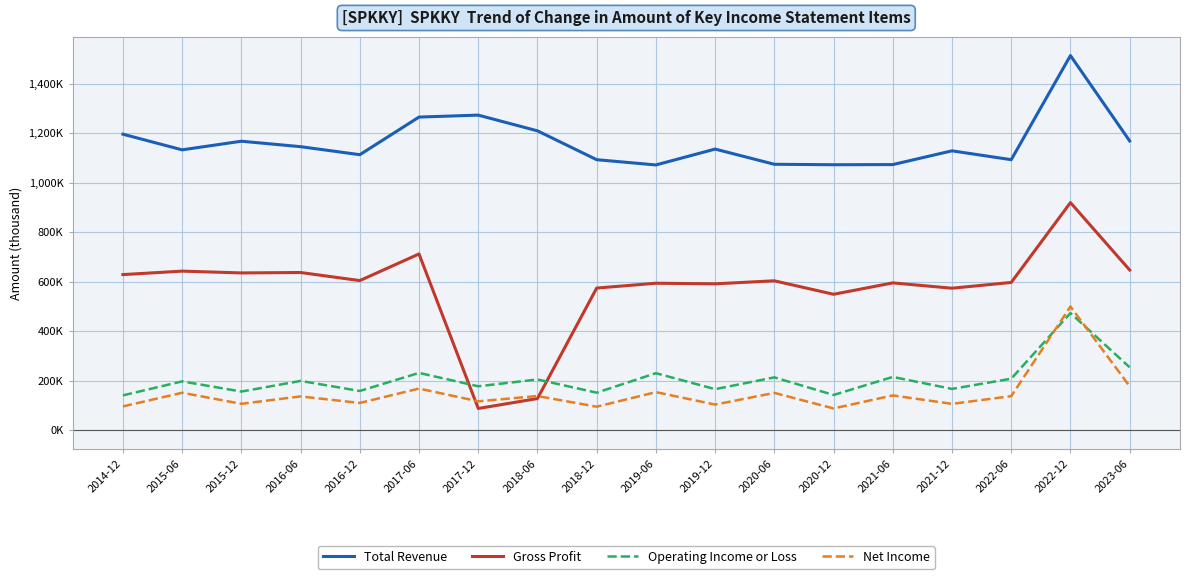

Rank the series at 2016-12 from highest to lowest value.

Total Revenue, Gross Profit, Operating Income or Loss, Net Income